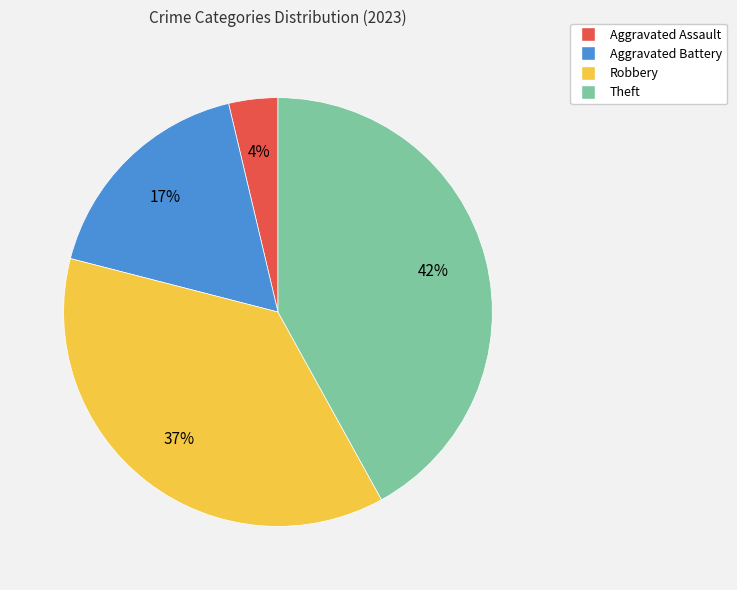

Is the sum of Theft and Aggravated Battery greater than half?

Yes